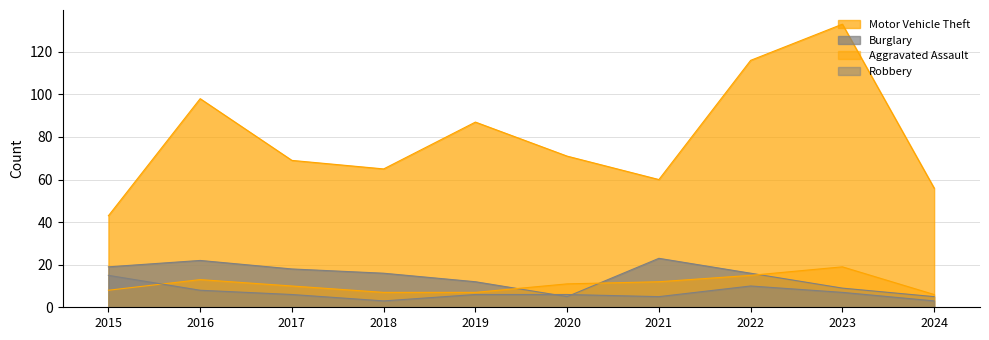

Reading left to right, extract all data points from this chart.

Aggravated Assault: 2015=8	2016=13	2017=10	2018=7	2019=7	2020=11	2021=12	2022=15	2023=19	2024=6
Burglary: 2015=19	2016=22	2017=18	2018=16	2019=12	2020=5	2021=23	2022=16	2023=9	2024=5
Motor Vehicle Theft: 2015=43	2016=98	2017=69	2018=65	2019=87	2020=71	2021=60	2022=116	2023=133	2024=56
Robbery: 2015=15	2016=8	2017=6	2018=3	2019=6	2020=6	2021=5	2022=10	2023=7	2024=3